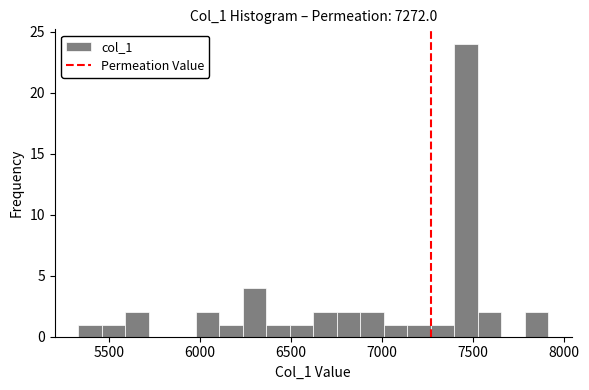

Read against the x-axis, roughly where is the centre of the tallest bar?

7450